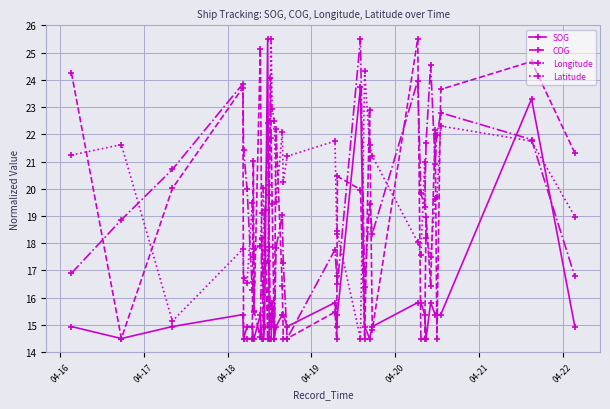

True or false: Latitude and SOG cross at least once.

True